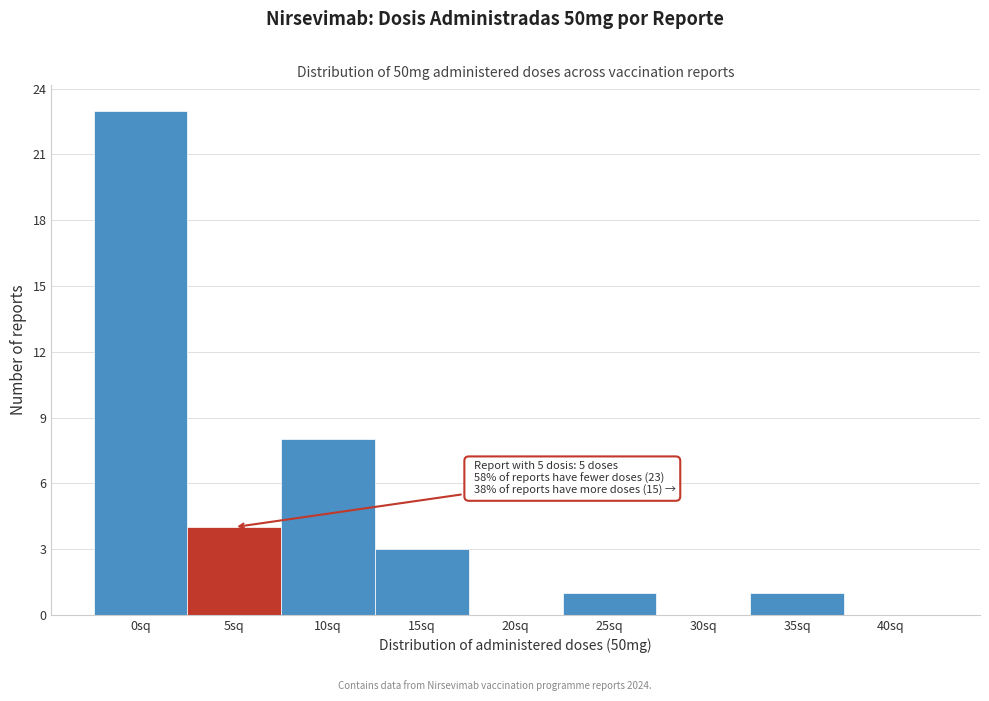

Reading left to right, extract all data points from this chart.

0sq=23	5sq=4	10sq=8	15sq=3	20sq=0	25sq=1	30sq=0	35sq=1	40sq=0